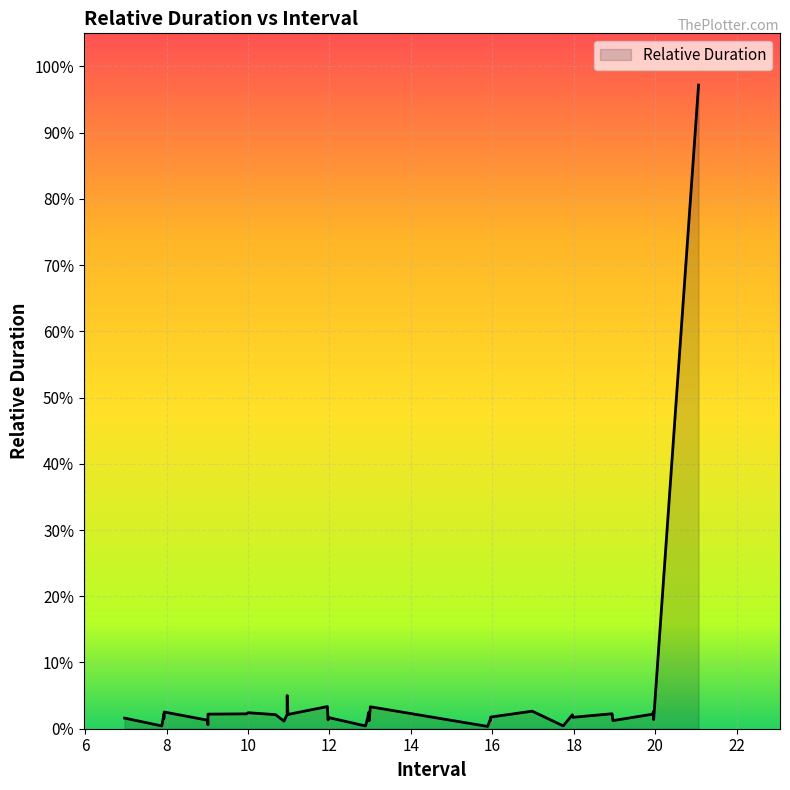

What is the maximum value shown in the chart?

1.0